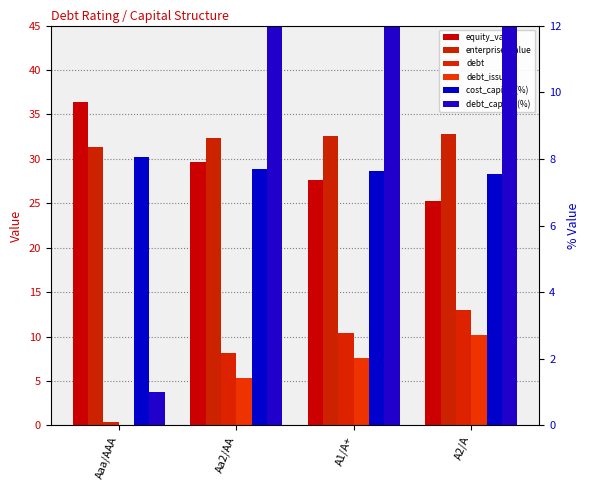

The value of cost_capital (%) at A2/A is 12.9. True or false?

False